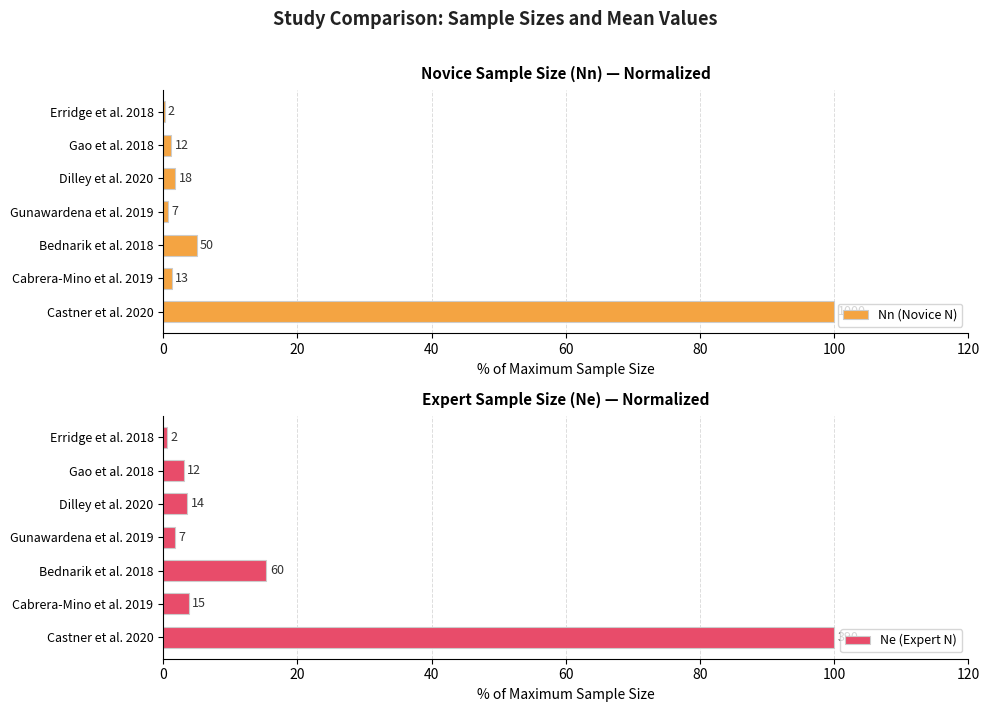

Is it true that Nn (Novice N) equals 1.2 at Gao et al. 2018?

True